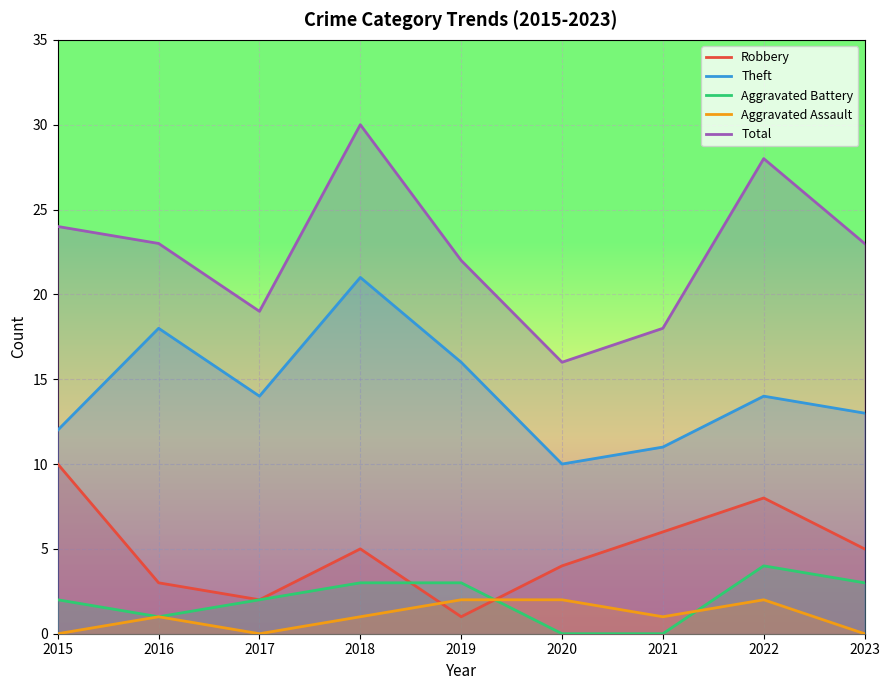

What value does the Theft series have at 2018?

21